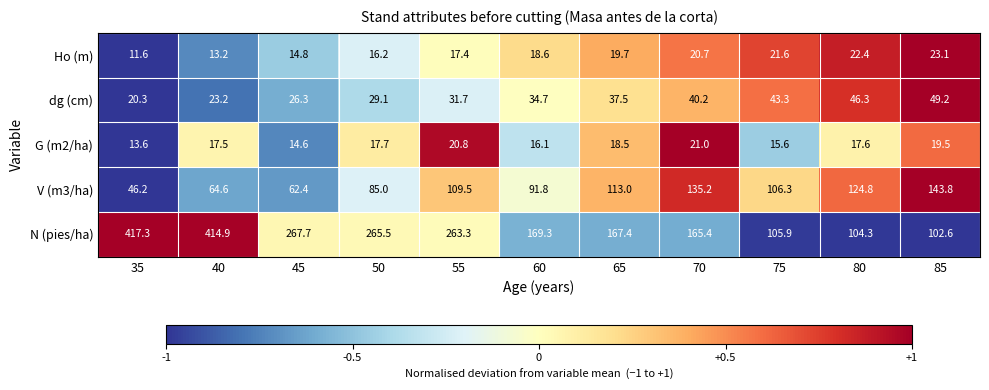

Where is dg (cm) nearest to the value 34?

60